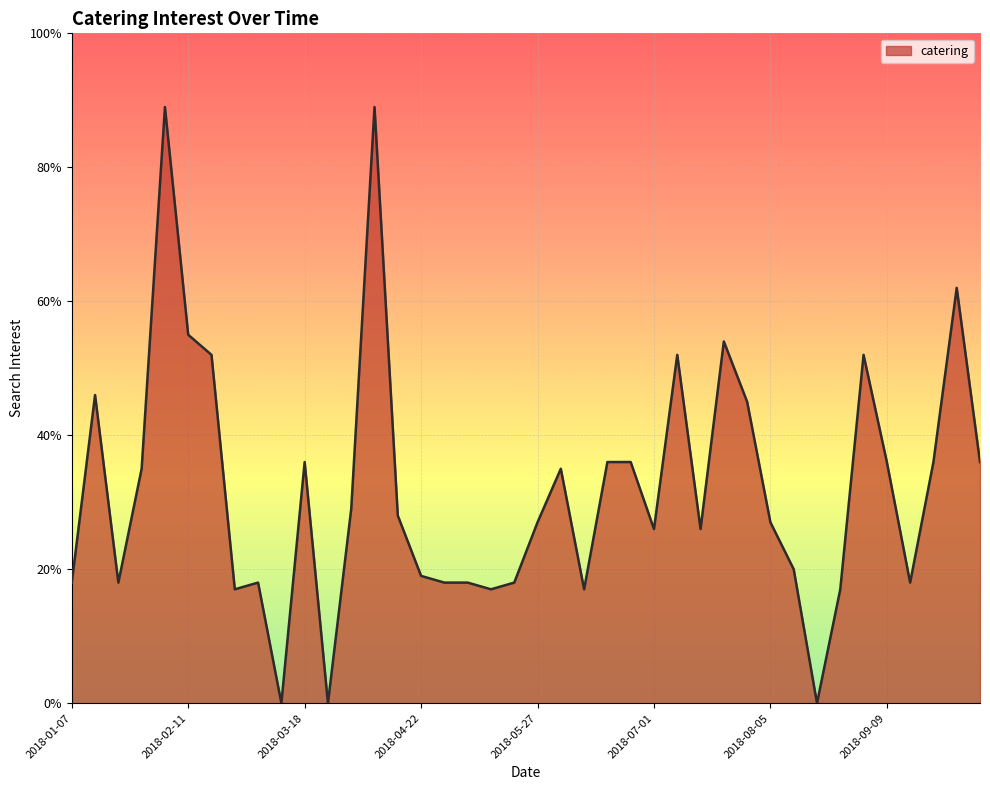

What is the difference between the maximum and minimum values?

89